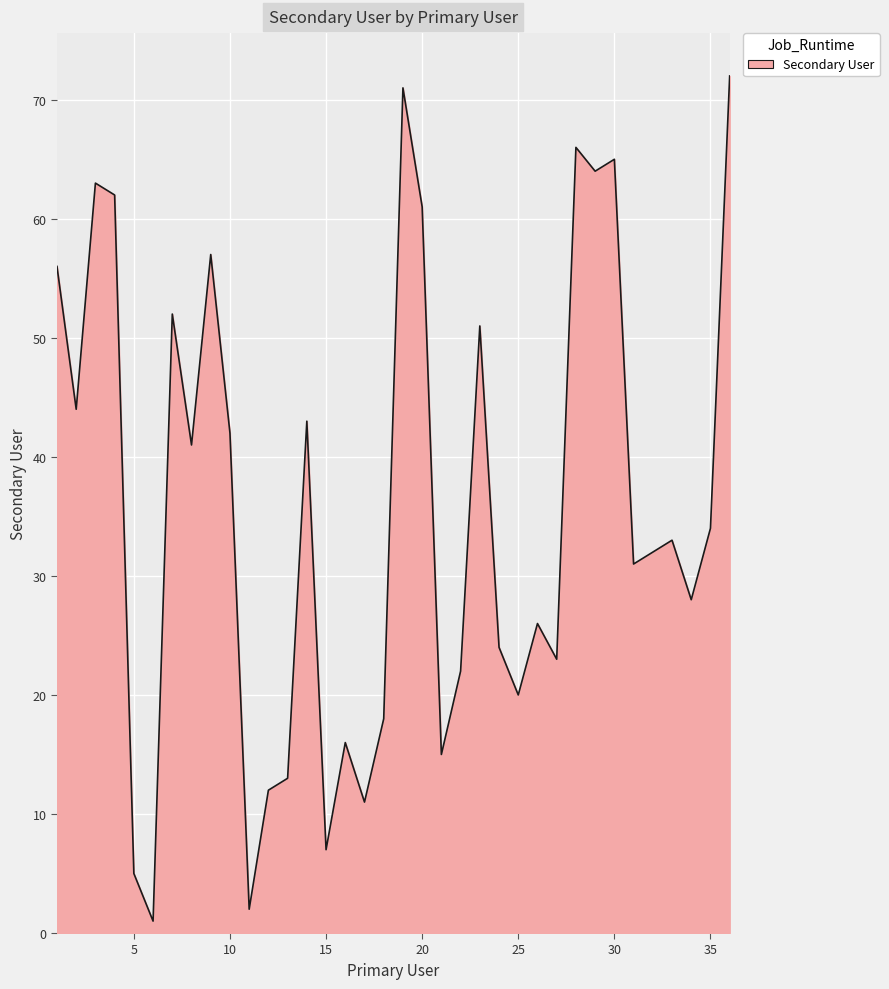

What is the difference between the maximum and minimum values?

71